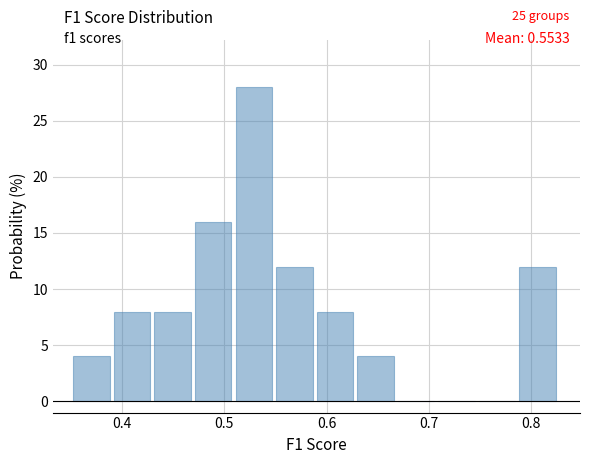

Around what value on the x-axis is the tallest bar? Give the approximate position of its centre, as read against the axis.

0.53